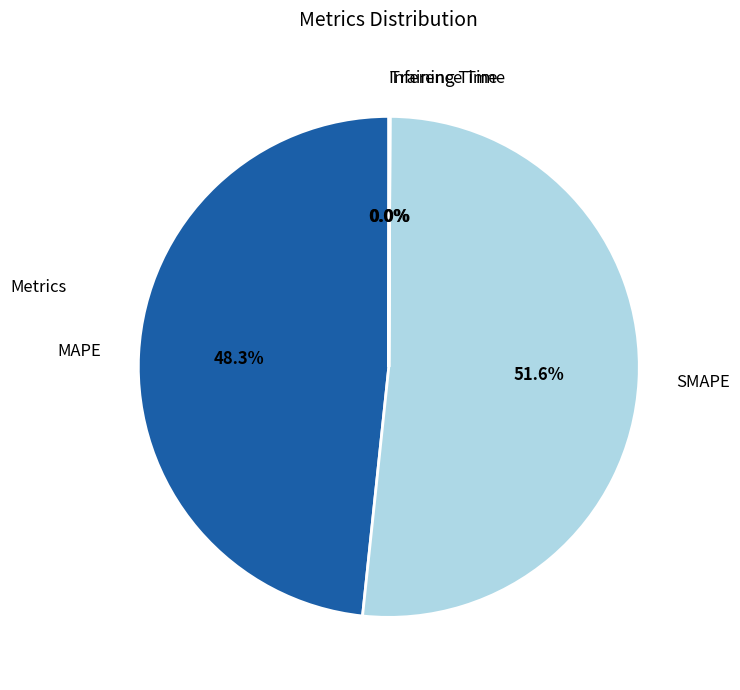

True or false: SMAPE accounts for 65% of the total.

False